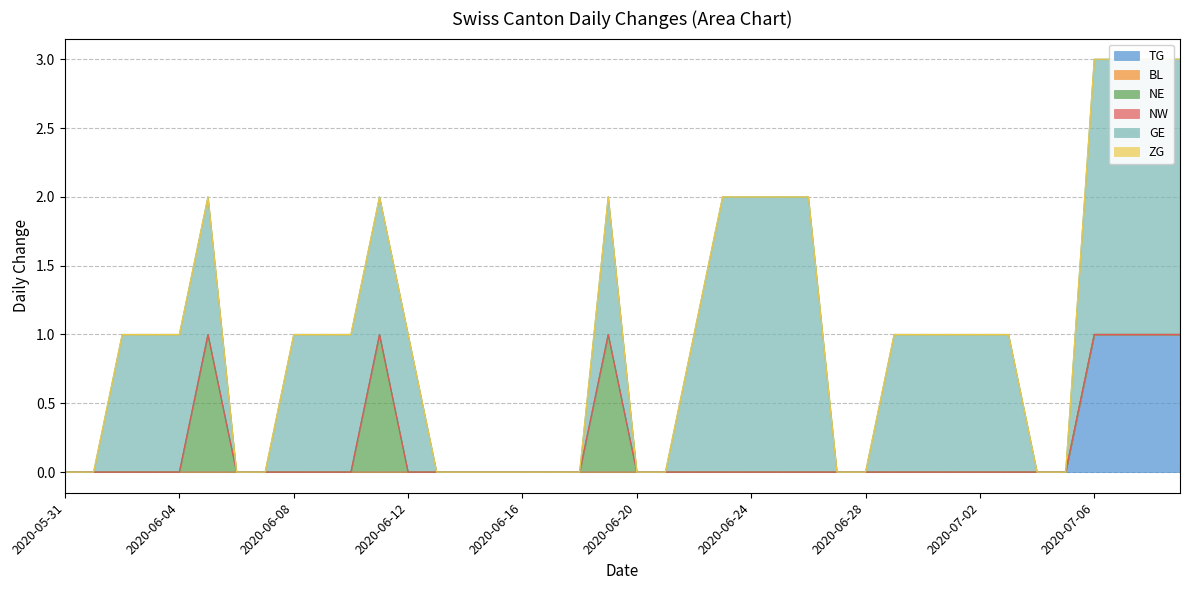

List the series in order of their peak value, lowest first.

BL, NW, ZG, TG, NE, GE